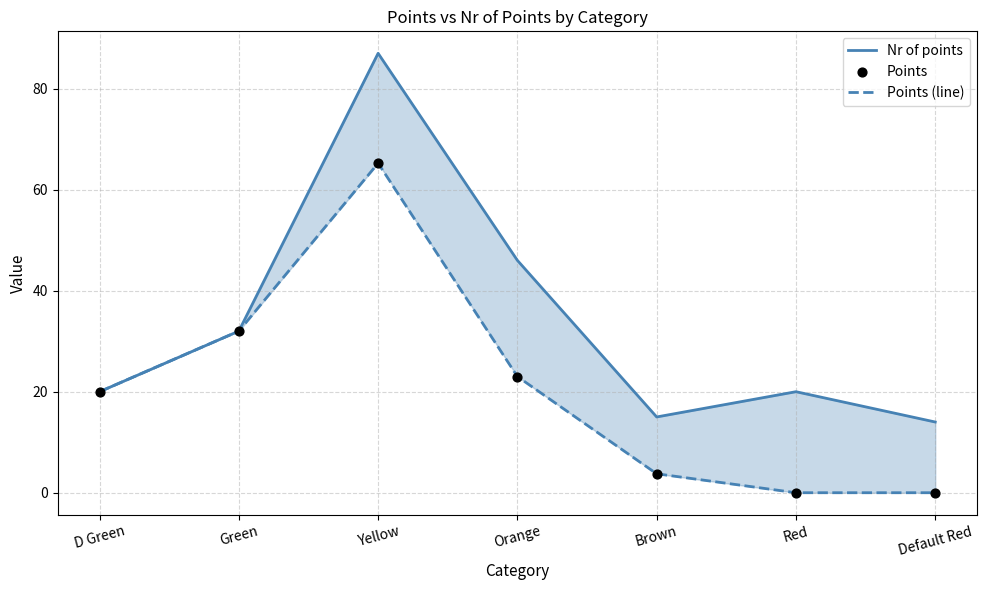

Which series reaches the maximum Y coordinate?

Nr of points